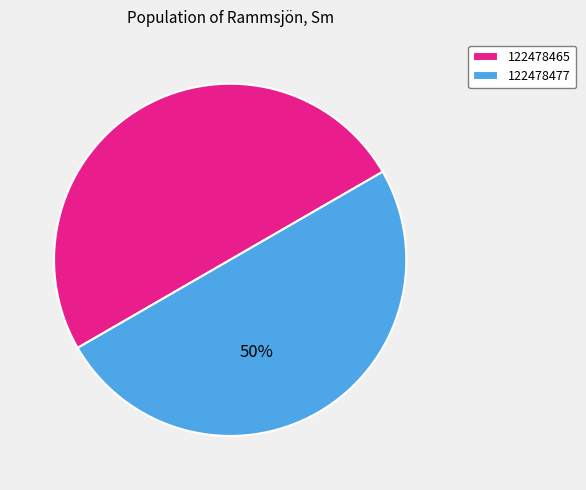

The 122478477 slice represents 50% of the pie. True or false?

True